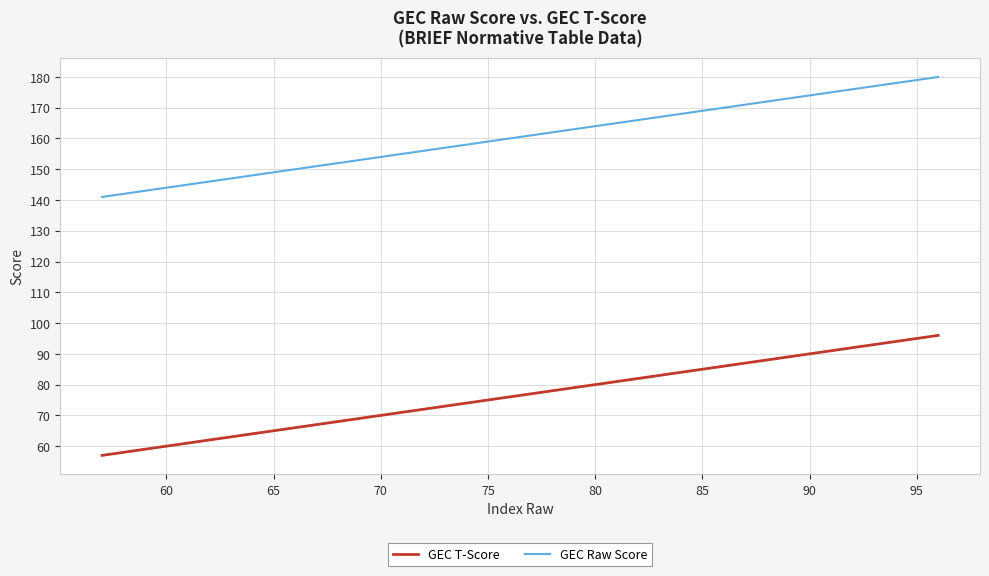

What is the average value of the GEC T-Score series?

76